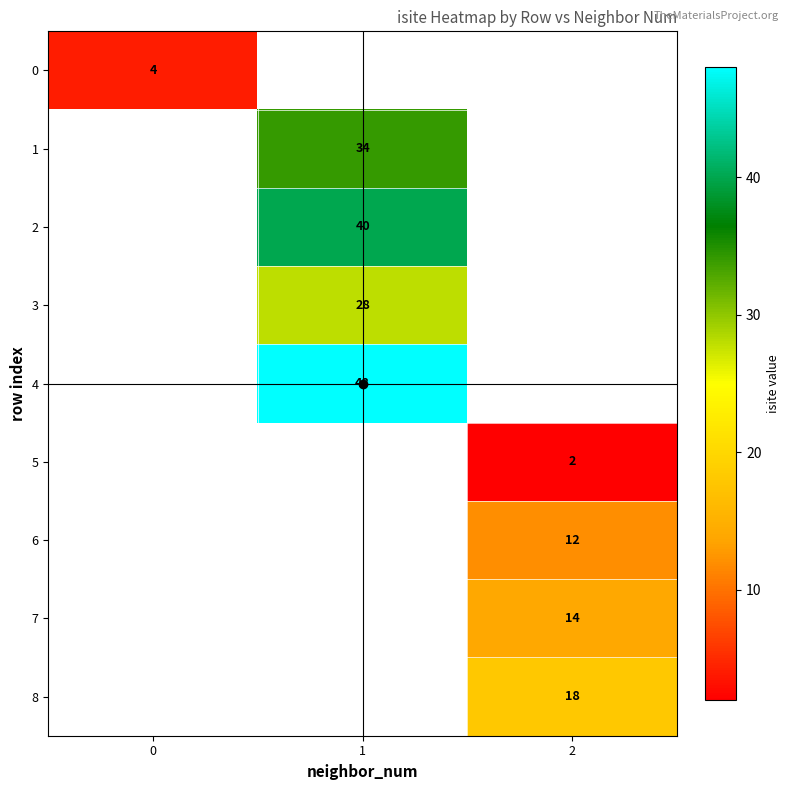

Which category has the lowest value across all series?

2